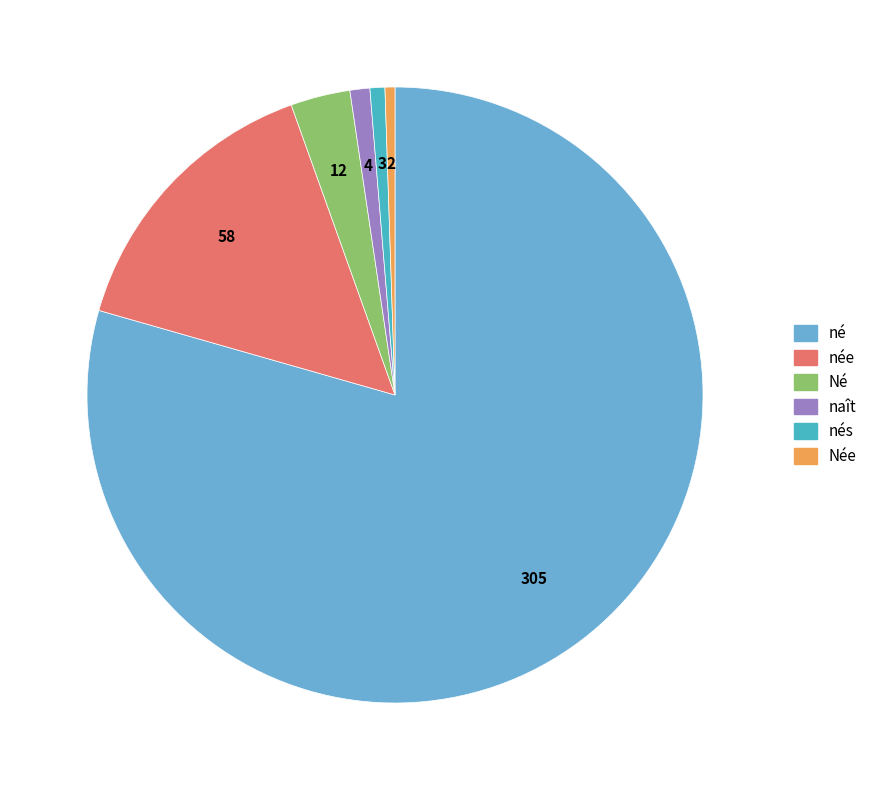

Is there a majority slice in this chart?

Yes